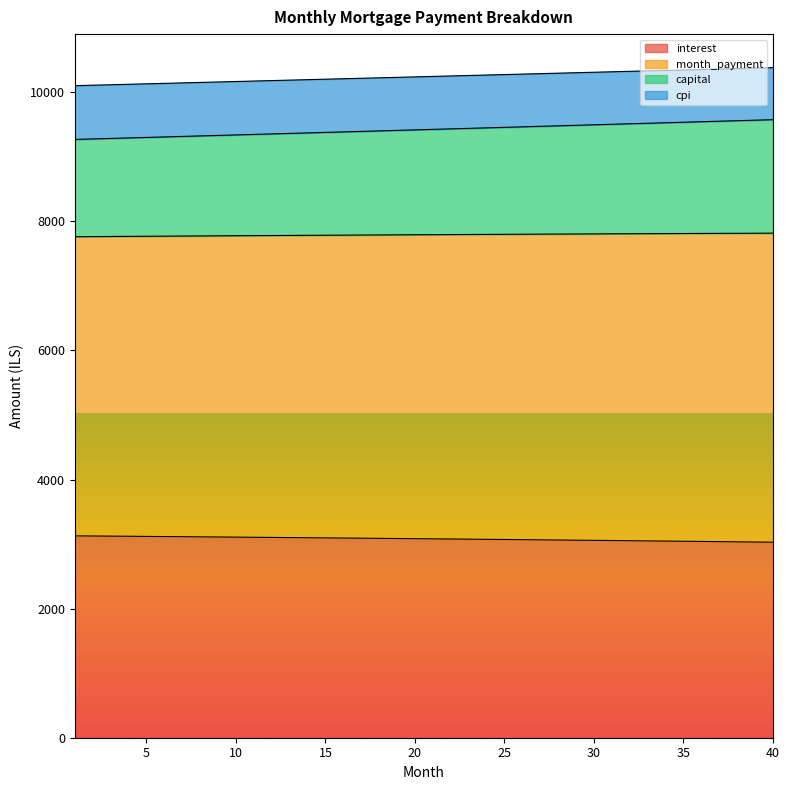

What is the difference between the month_payment values at 10 and 31?

164.8